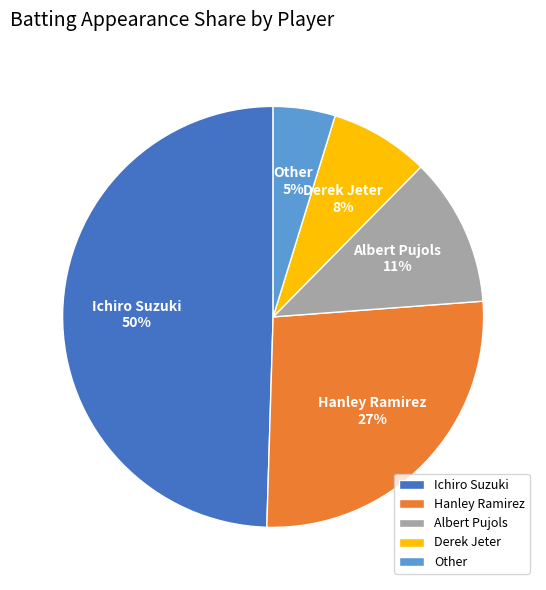

Is there a majority slice in this chart?

No